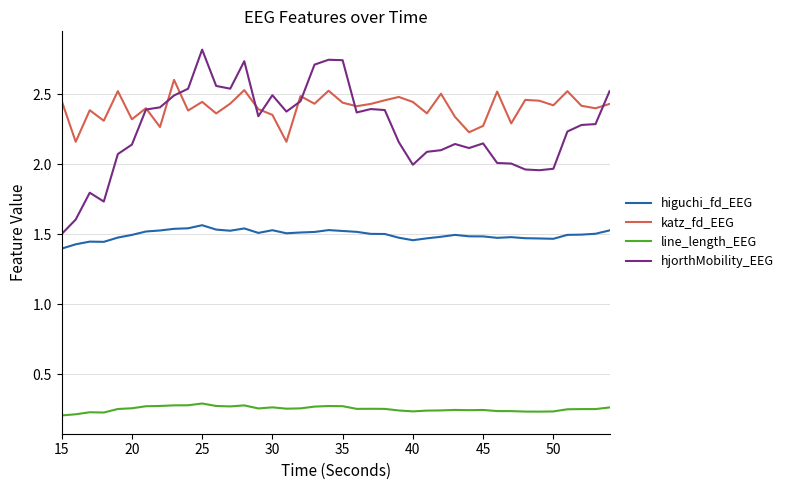

True or false: line_length_EEG and hjorthMobility_EEG intersect in this chart.

False